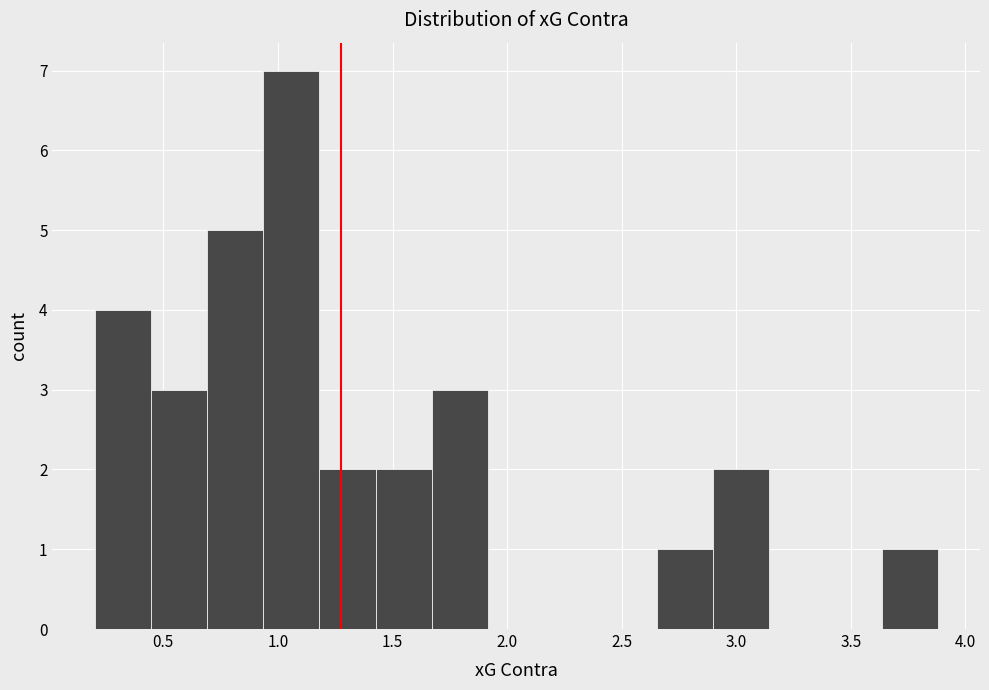

Reading left to right, list every bar in this chart as the range it spans on the x-axis followed by its height. Neither the bar edges nor the heights are printed on the chart, so give them approximately, as read against the axes.

0.20 to 0.45: 4
0.45 to 0.70: 3
0.70 to 0.95: 5
0.95 to 1.20: 7
1.20 to 1.45: 2
1.45 to 1.65: 2
1.65 to 1.90: 3
1.90 to 2.15: 0
2.15 to 2.40: 0
2.40 to 2.65: 0
2.65 to 2.90: 1
2.90 to 3.15: 2
3.15 to 3.40: 0
3.40 to 3.65: 0
3.65 to 3.90: 1